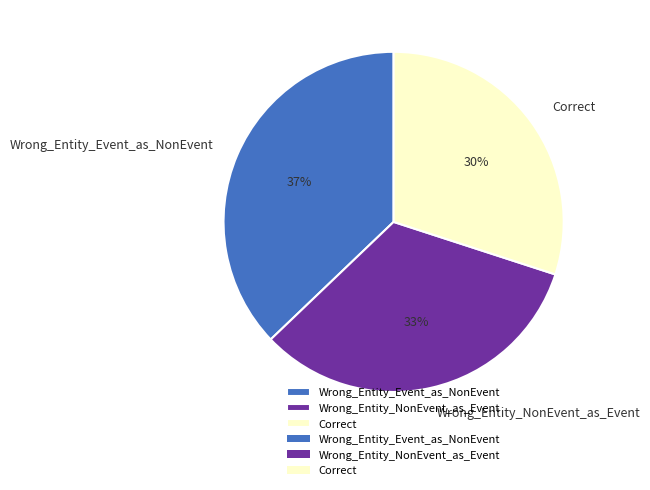

Is it true that Wrong_Entity_NonEvent_as_Event is 33% of the pie?

True